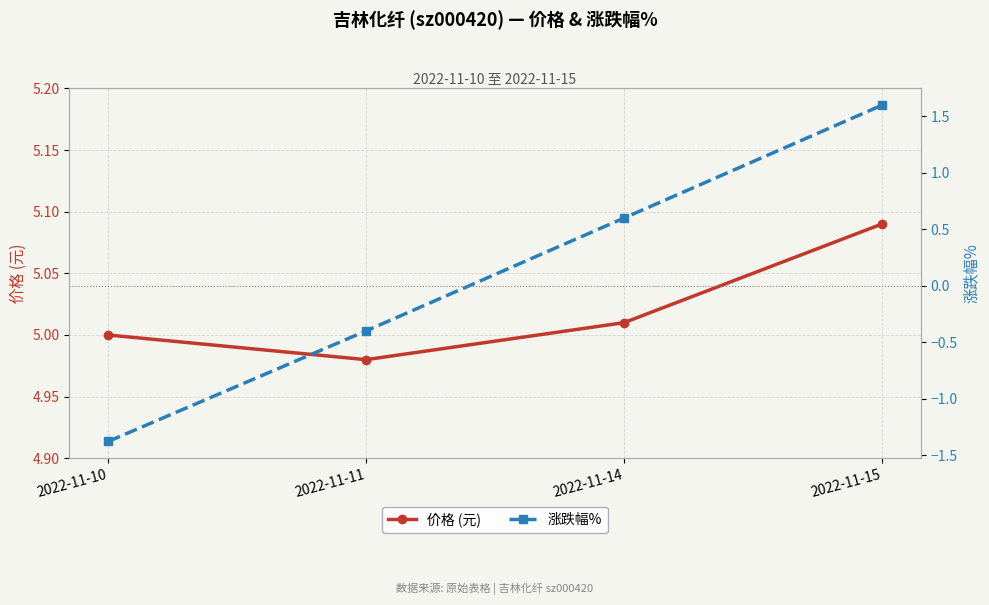

How many lines are shown in the chart?

2